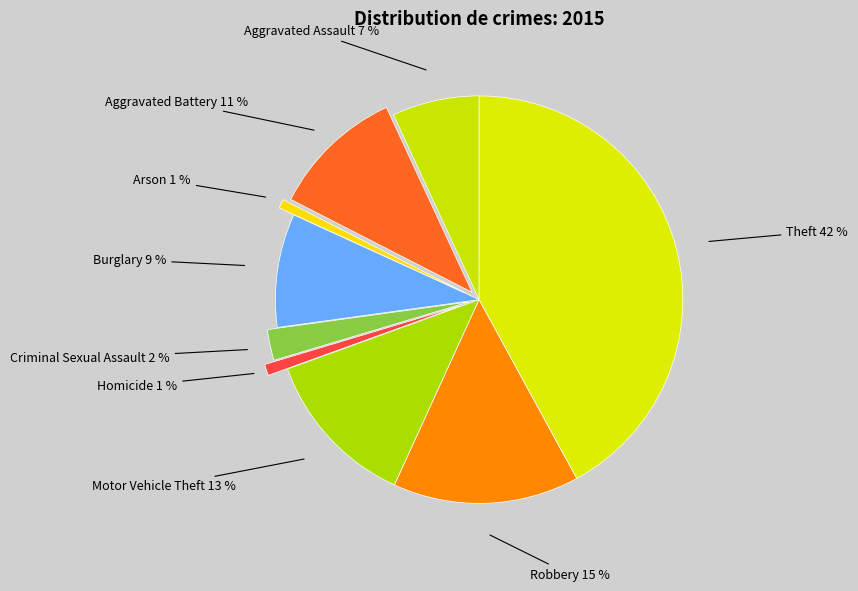

How many slices are in this pie chart?

9